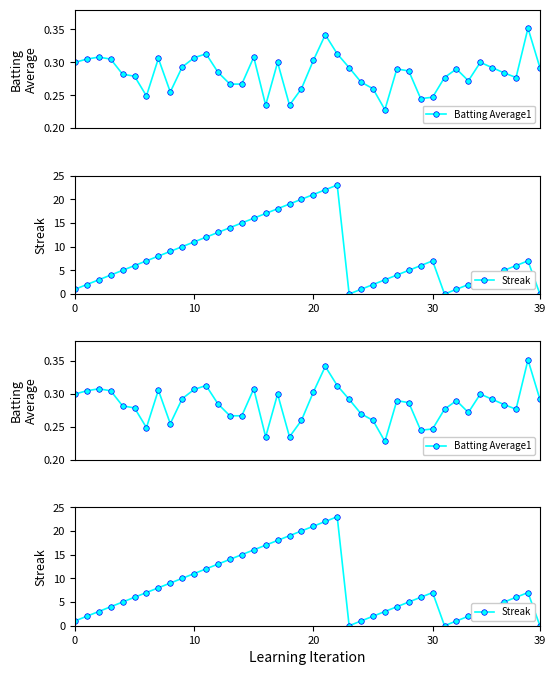

Is this an area chart (filled region under the line)?

No